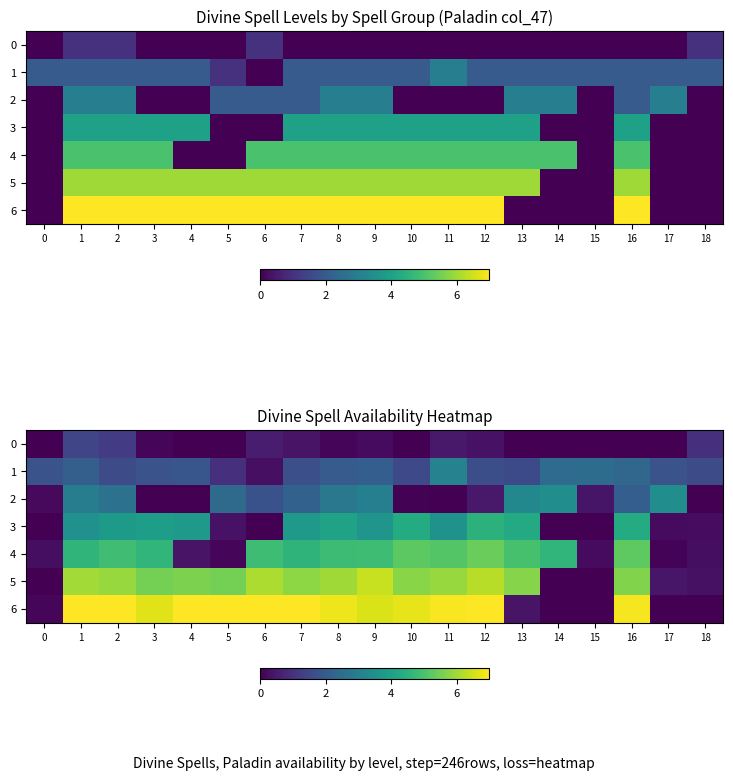

What is the maximum value shown in the chart?

7.0